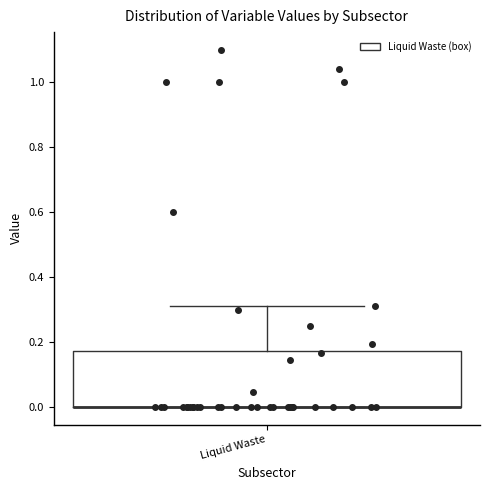

Where is the upper edge of the box for Liquid Waste on the y-axis? The values are not printed on the chart, so give them approximately, as read against the axis.

0.18